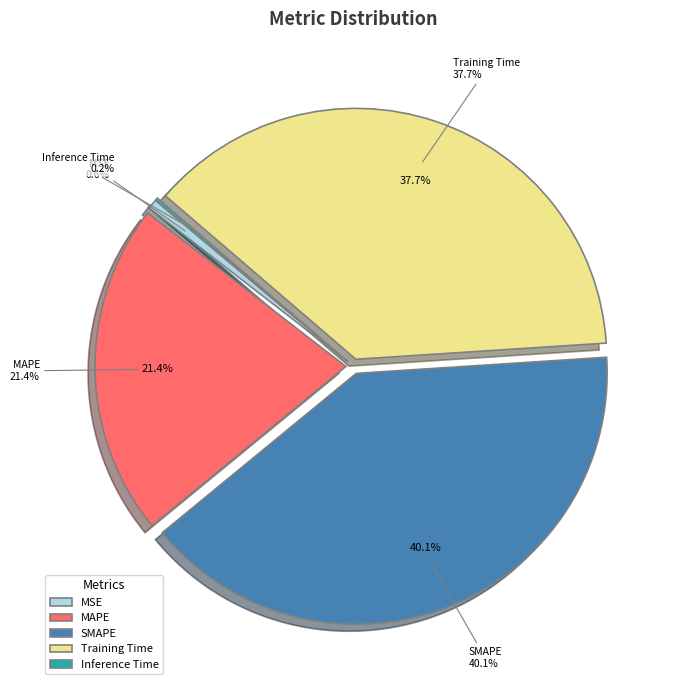

Do Training Time and Inference Time together represent more than half of the pie?

No